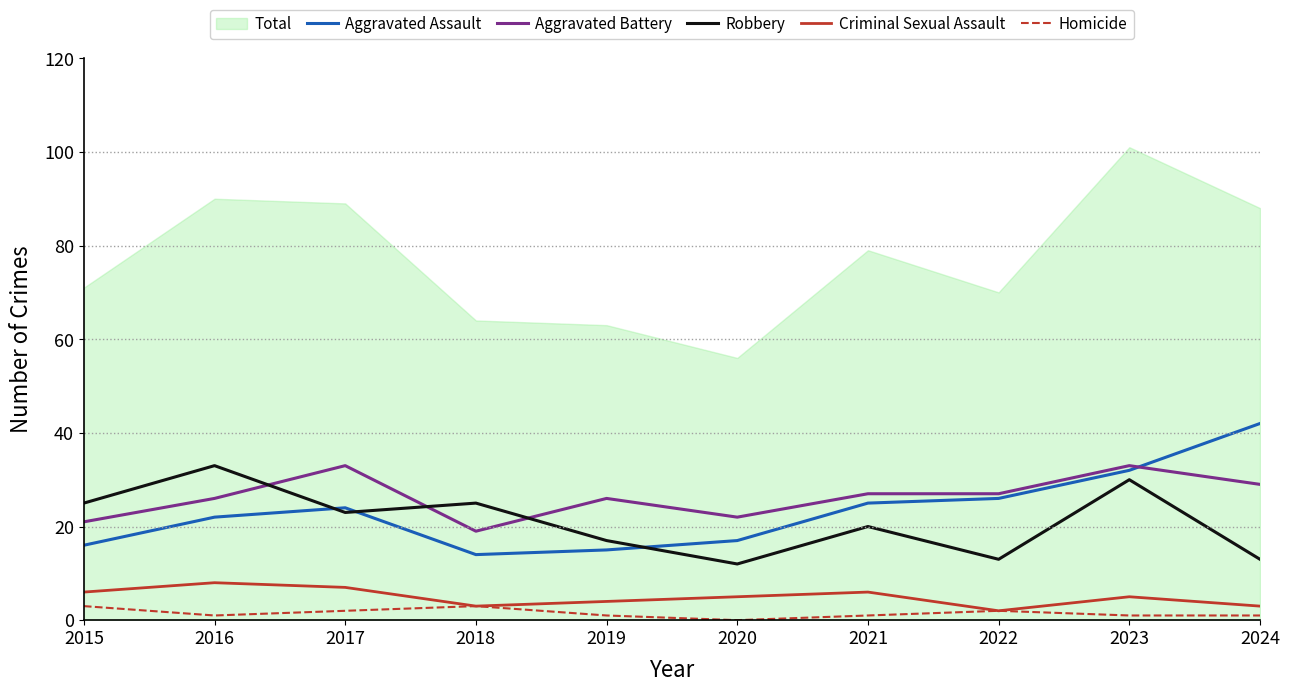

How many lines are shown in the chart?

5